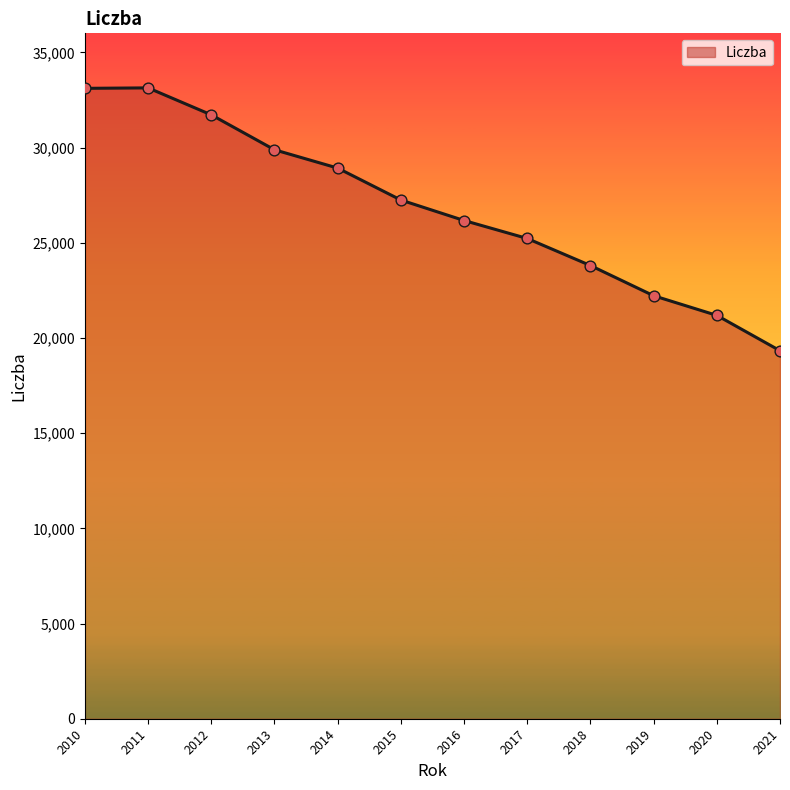

Between 2015 and 2014, which is larger?

2014